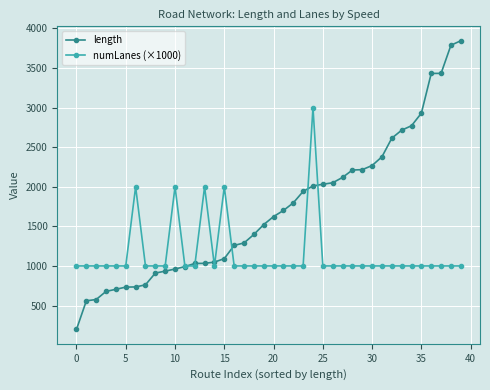

How many lines are shown in the chart?

2